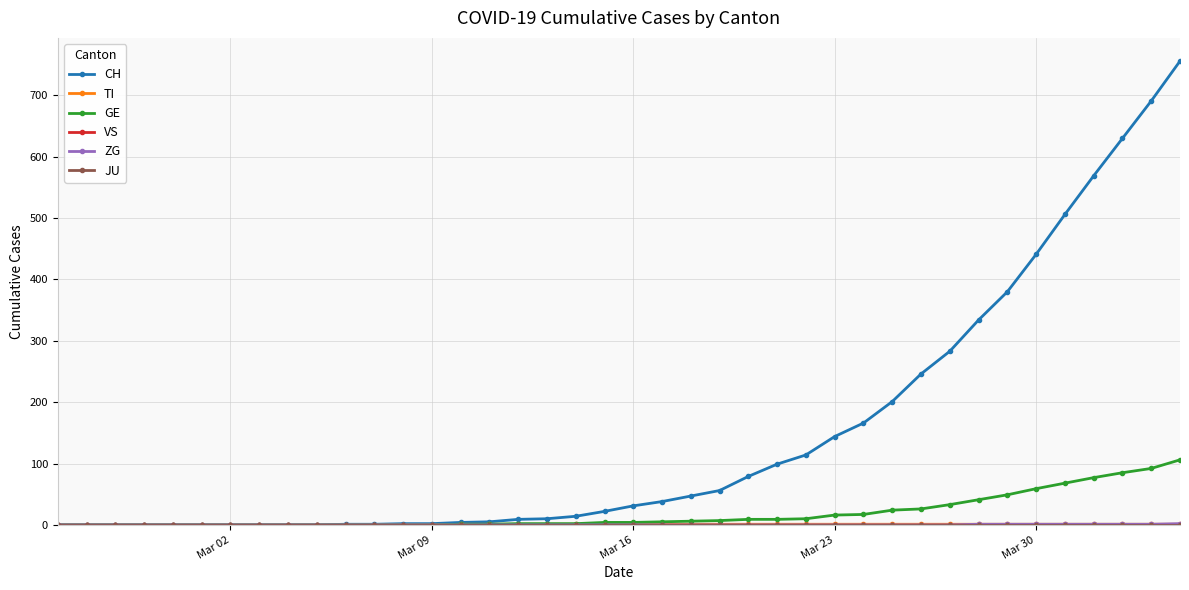

At which label is VS closest to 0?

Mar 02